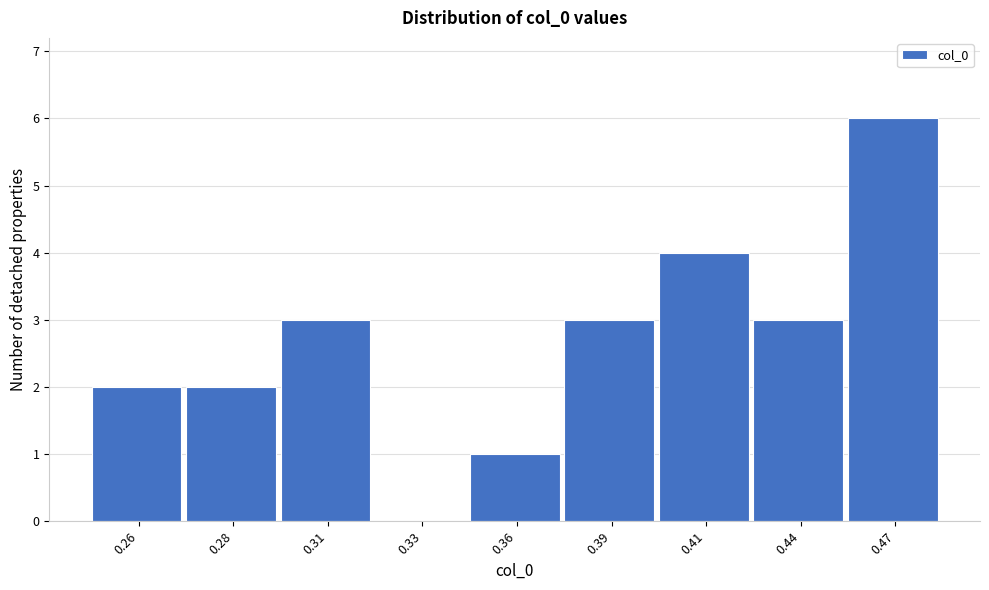

Reading right to left, what are all the values shown in this chart?

0.47=6	0.44=3	0.41=4	0.39=3	0.36=1	0.33=0	0.31=3	0.28=2	0.26=2